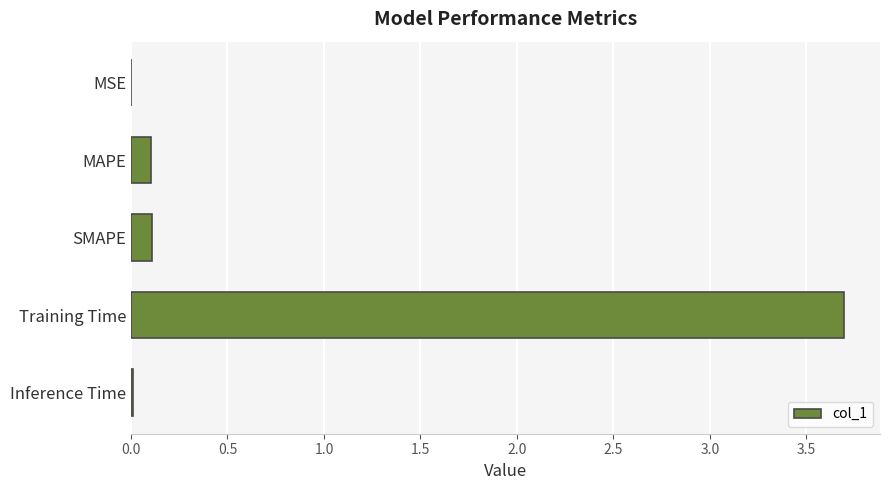

The chart shows a value of 5.3 at Training Time. True or false?

False